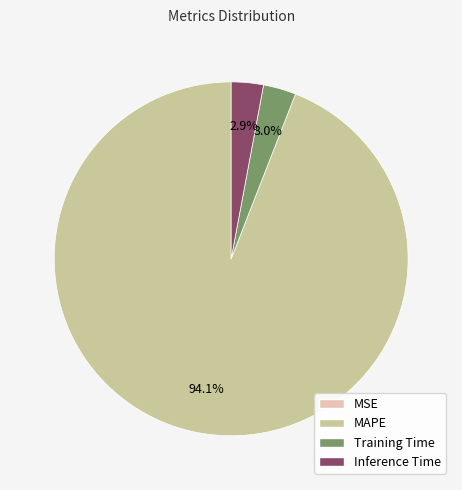

Which has a higher value, Inference Time or MAPE?

MAPE